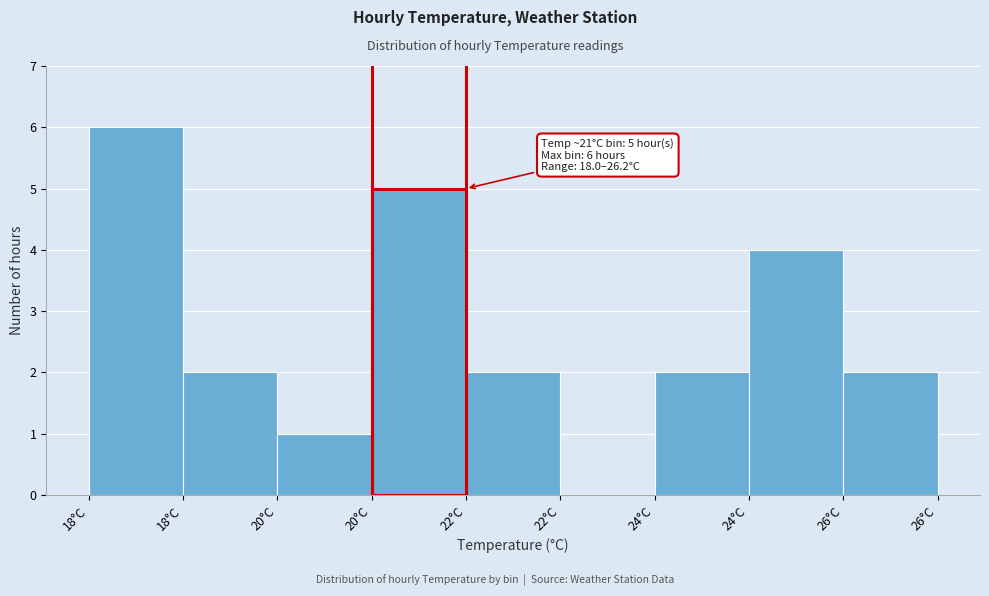

How many values are above zero?

8